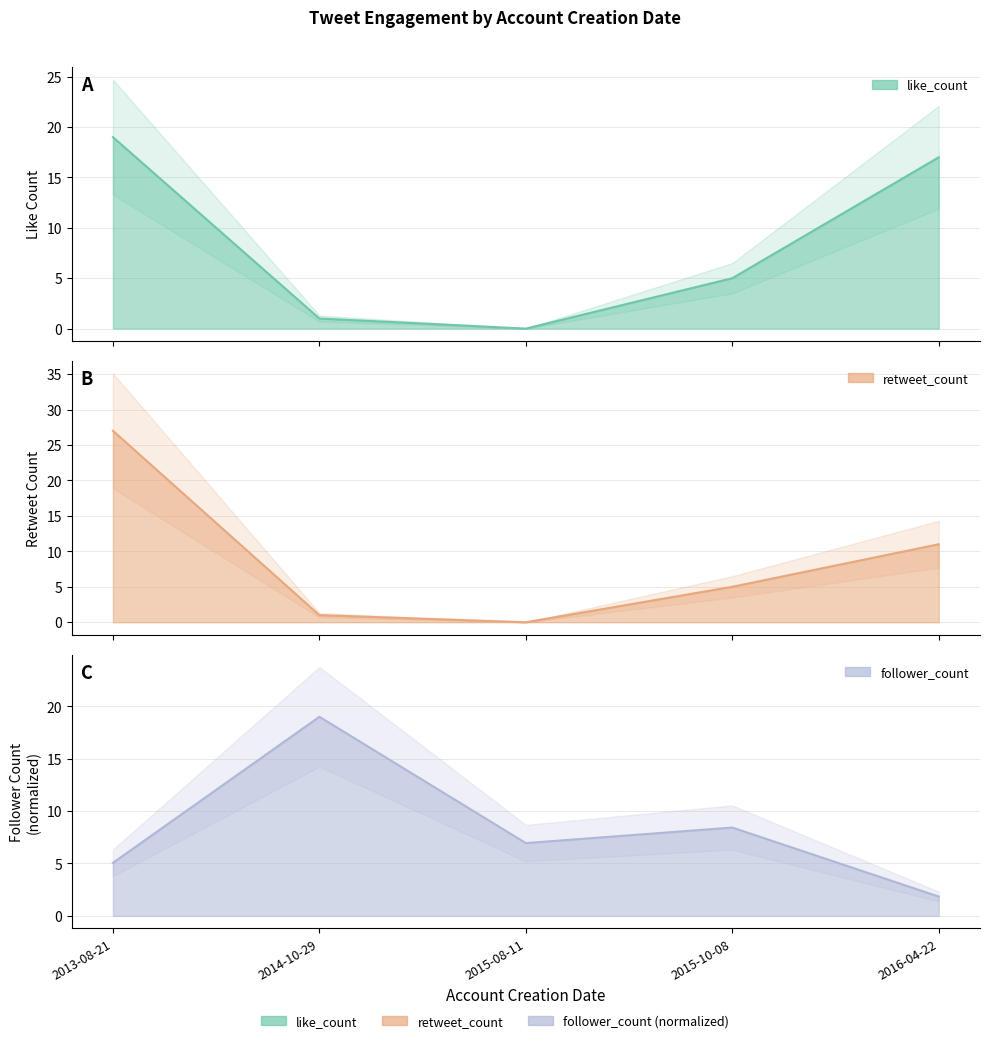

At which category does the chart reach its peak across all series?

2013-08-21